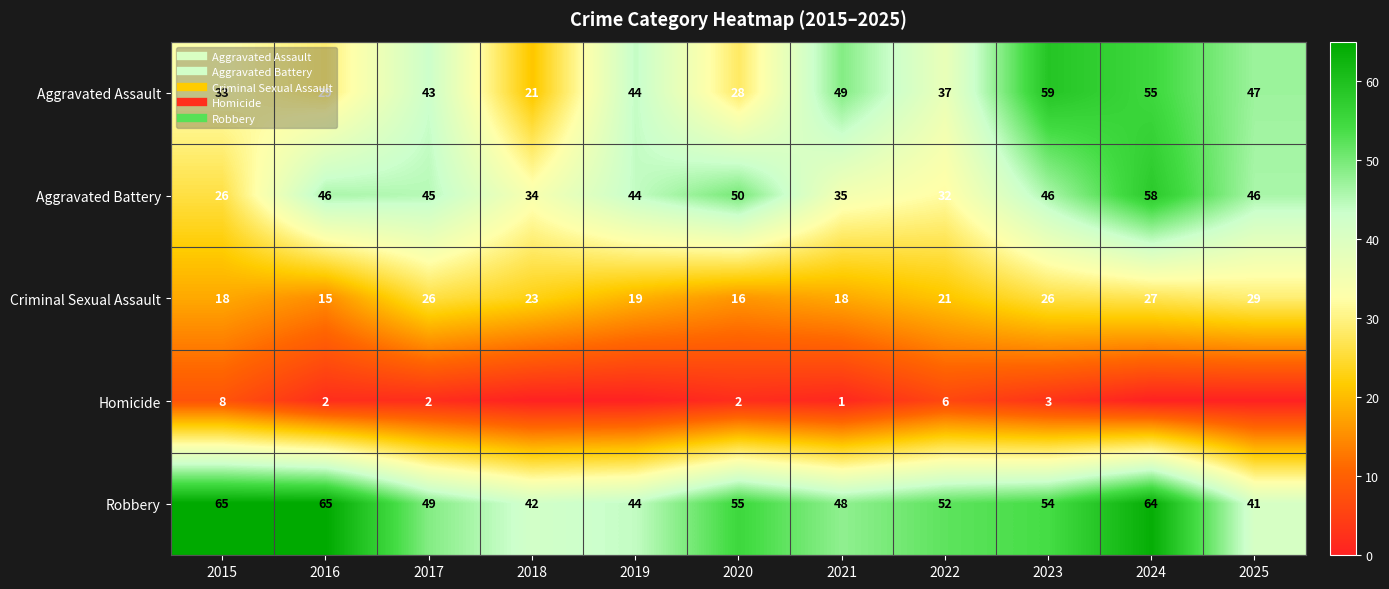

Which category has the highest value across all series?

2015